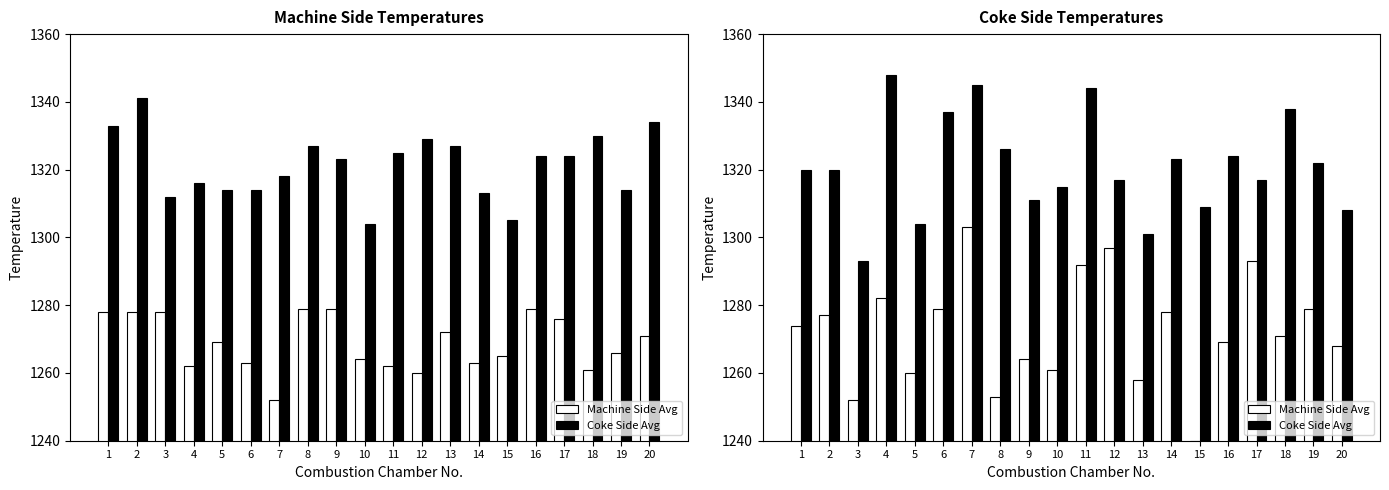

What is the sum of the Machine Side Avg values at 18 and 4?

2553